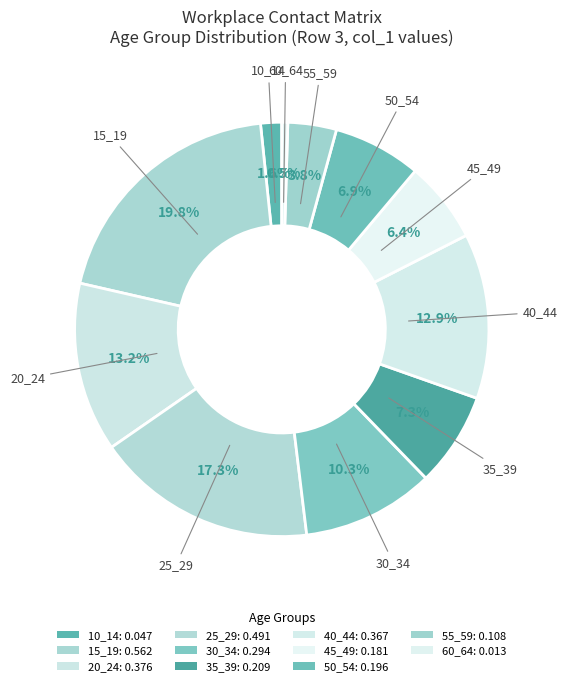

Which slice is the smallest?

60_64